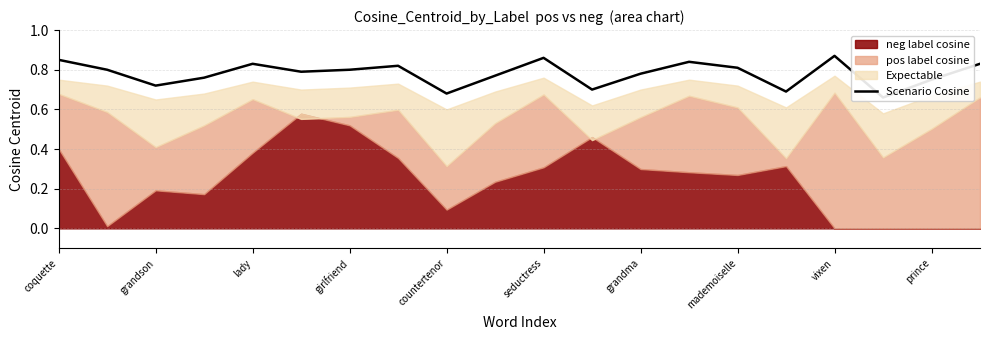

How many interior local valleys (lower than both neighbors) does the data have?

6